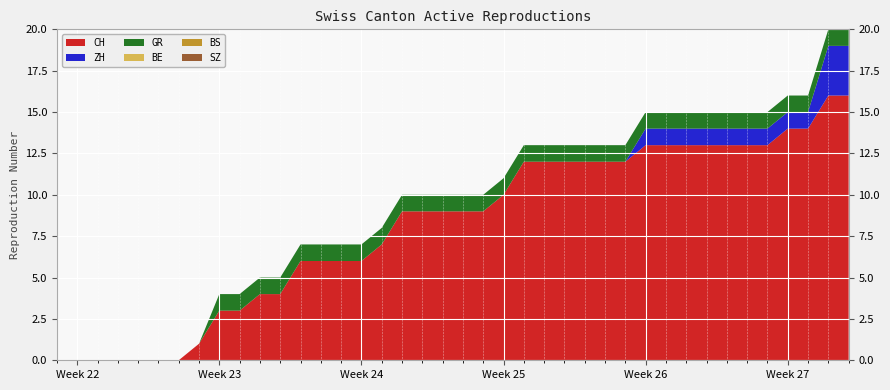

Reading left to right, transcribe all the data shown in this chart.

CH: 2020-05-31=0	2020-06-01=0	2020-06-02=0	2020-06-03=0	2020-06-04=0	2020-06-05=0	2020-06-06=0	2020-06-07=1	2020-06-08=3	2020-06-09=3	2020-06-10=4	2020-06-11=4	2020-06-12=6	2020-06-13=6	2020-06-14=6	2020-06-15=6	2020-06-16=7	2020-06-17=9	2020-06-18=9	2020-06-19=9	2020-06-20=9	2020-06-21=9	2020-06-22=10	2020-06-23=12	2020-06-24=12	2020-06-25=12	2020-06-26=12	2020-06-27=12	2020-06-28=12	2020-06-29=13	2020-06-30=13	2020-07-01=13	2020-07-02=13	2020-07-03=13	2020-07-04=13	2020-07-05=13	2020-07-06=14	2020-07-07=14	2020-07-08=16	2020-07-09=16
ZH: 2020-05-31=0	2020-06-01=0	2020-06-02=0	2020-06-03=0	2020-06-04=0	2020-06-05=0	2020-06-06=0	2020-06-07=0	2020-06-08=0	2020-06-09=0	2020-06-10=0	2020-06-11=0	2020-06-12=0	2020-06-13=0	2020-06-14=0	2020-06-15=0	2020-06-16=0	2020-06-17=0	2020-06-18=0	2020-06-19=0	2020-06-20=0	2020-06-21=0	2020-06-22=0	2020-06-23=0	2020-06-24=0	2020-06-25=0	2020-06-26=0	2020-06-27=0	2020-06-28=0	2020-06-29=1	2020-06-30=1	2020-07-01=1	2020-07-02=1	2020-07-03=1	2020-07-04=1	2020-07-05=1	2020-07-06=1	2020-07-07=1	2020-07-08=3	2020-07-09=3
BS: 2020-05-31=0	2020-06-01=0	2020-06-02=0	2020-06-03=0	2020-06-04=0	2020-06-05=0	2020-06-06=0	2020-06-07=0	2020-06-08=0	2020-06-09=0	2020-06-10=0	2020-06-11=0	2020-06-12=0	2020-06-13=0	2020-06-14=0	2020-06-15=0	2020-06-16=0	2020-06-17=0	2020-06-18=0	2020-06-19=0	2020-06-20=0	2020-06-21=0	2020-06-22=0	2020-06-23=0	2020-06-24=0	2020-06-25=0	2020-06-26=0	2020-06-27=0	2020-06-28=0	2020-06-29=0	2020-06-30=0	2020-07-01=0	2020-07-02=0	2020-07-03=0	2020-07-04=0	2020-07-05=0	2020-07-06=0	2020-07-07=0	2020-07-08=0	2020-07-09=0
GR: 2020-05-31=0	2020-06-01=0	2020-06-02=0	2020-06-03=0	2020-06-04=0	2020-06-05=0	2020-06-06=0	2020-06-07=0	2020-06-08=1	2020-06-09=1	2020-06-10=1	2020-06-11=1	2020-06-12=1	2020-06-13=1	2020-06-14=1	2020-06-15=1	2020-06-16=1	2020-06-17=1	2020-06-18=1	2020-06-19=1	2020-06-20=1	2020-06-21=1	2020-06-22=1	2020-06-23=1	2020-06-24=1	2020-06-25=1	2020-06-26=1	2020-06-27=1	2020-06-28=1	2020-06-29=1	2020-06-30=1	2020-07-01=1	2020-07-02=1	2020-07-03=1	2020-07-04=1	2020-07-05=1	2020-07-06=1	2020-07-07=1	2020-07-08=1	2020-07-09=1
BE: 2020-05-31=0	2020-06-01=0	2020-06-02=0	2020-06-03=0	2020-06-04=0	2020-06-05=0	2020-06-06=0	2020-06-07=0	2020-06-08=0	2020-06-09=0	2020-06-10=0	2020-06-11=0	2020-06-12=0	2020-06-13=0	2020-06-14=0	2020-06-15=0	2020-06-16=0	2020-06-17=0	2020-06-18=0	2020-06-19=0	2020-06-20=0	2020-06-21=0	2020-06-22=0	2020-06-23=0	2020-06-24=0	2020-06-25=0	2020-06-26=0	2020-06-27=0	2020-06-28=0	2020-06-29=0	2020-06-30=0	2020-07-01=0	2020-07-02=0	2020-07-03=0	2020-07-04=0	2020-07-05=0	2020-07-06=0	2020-07-07=0	2020-07-08=0	2020-07-09=0
SZ: 2020-05-31=0	2020-06-01=0	2020-06-02=0	2020-06-03=0	2020-06-04=0	2020-06-05=0	2020-06-06=0	2020-06-07=0	2020-06-08=0	2020-06-09=0	2020-06-10=0	2020-06-11=0	2020-06-12=0	2020-06-13=0	2020-06-14=0	2020-06-15=0	2020-06-16=0	2020-06-17=0	2020-06-18=0	2020-06-19=0	2020-06-20=0	2020-06-21=0	2020-06-22=0	2020-06-23=0	2020-06-24=0	2020-06-25=0	2020-06-26=0	2020-06-27=0	2020-06-28=0	2020-06-29=0	2020-06-30=0	2020-07-01=0	2020-07-02=0	2020-07-03=0	2020-07-04=0	2020-07-05=0	2020-07-06=0	2020-07-07=0	2020-07-08=0	2020-07-09=0